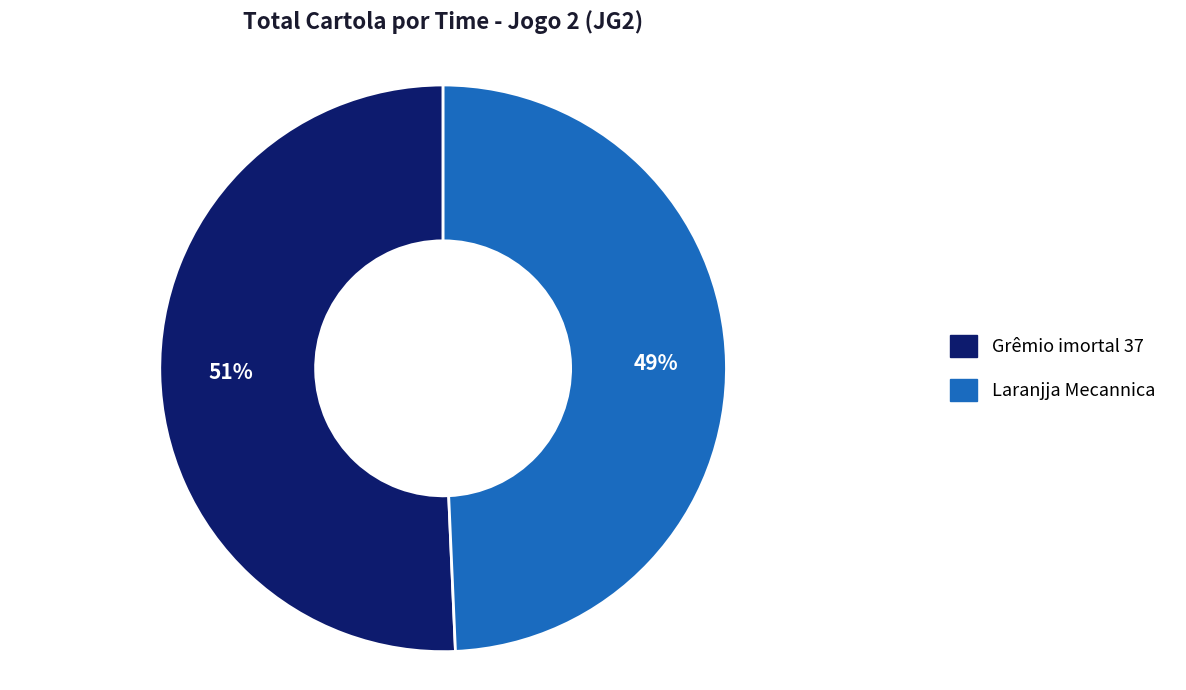

Which slice is the smallest?

Laranjja Mecannica